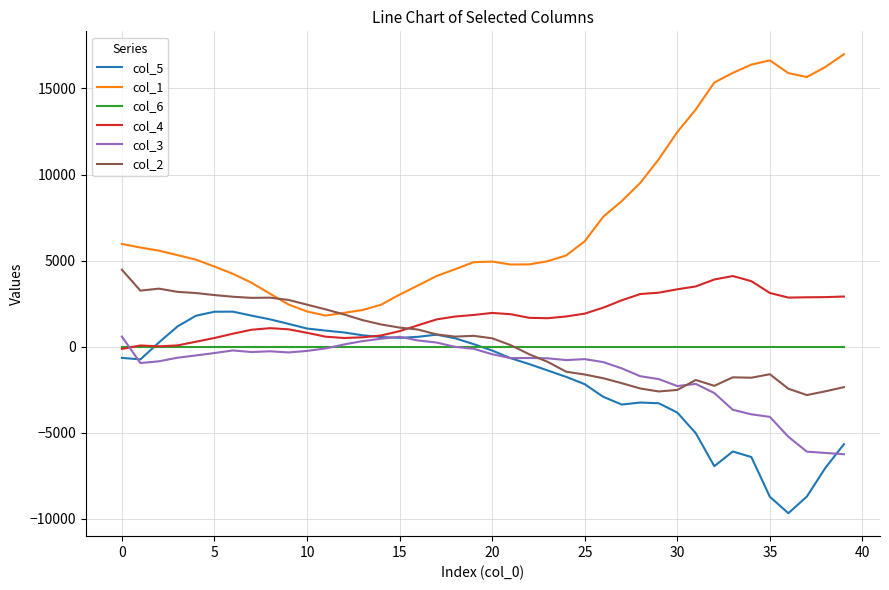

What is the minimum value shown in the chart?

-9678